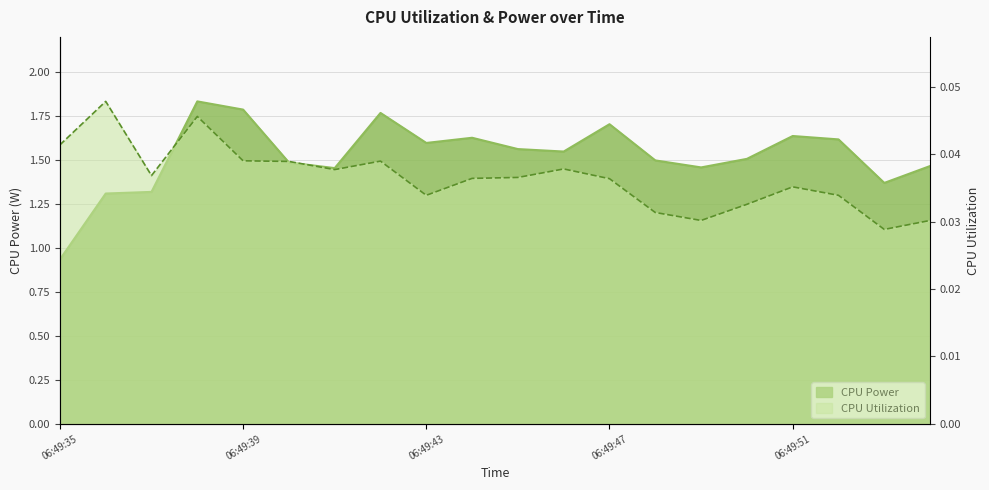

Where is CPU Utilization nearest to the value 0?

06:49:53